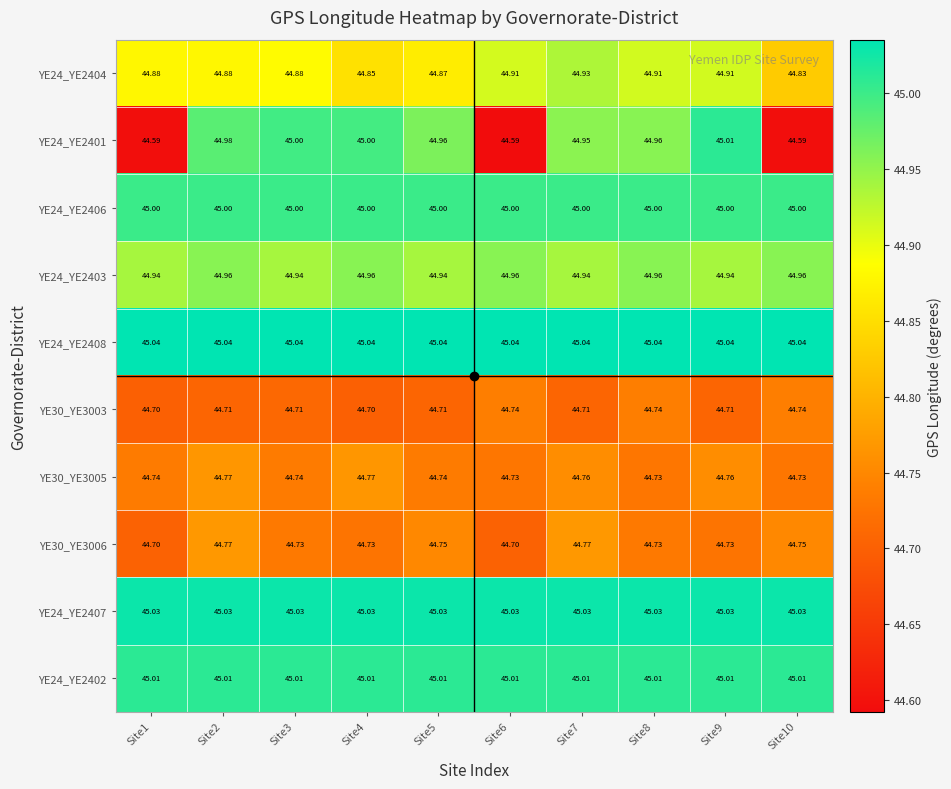

Is the value of YE24_YE2408 at Site5 greater than the value of YE24_YE2404 at Site3?

Yes